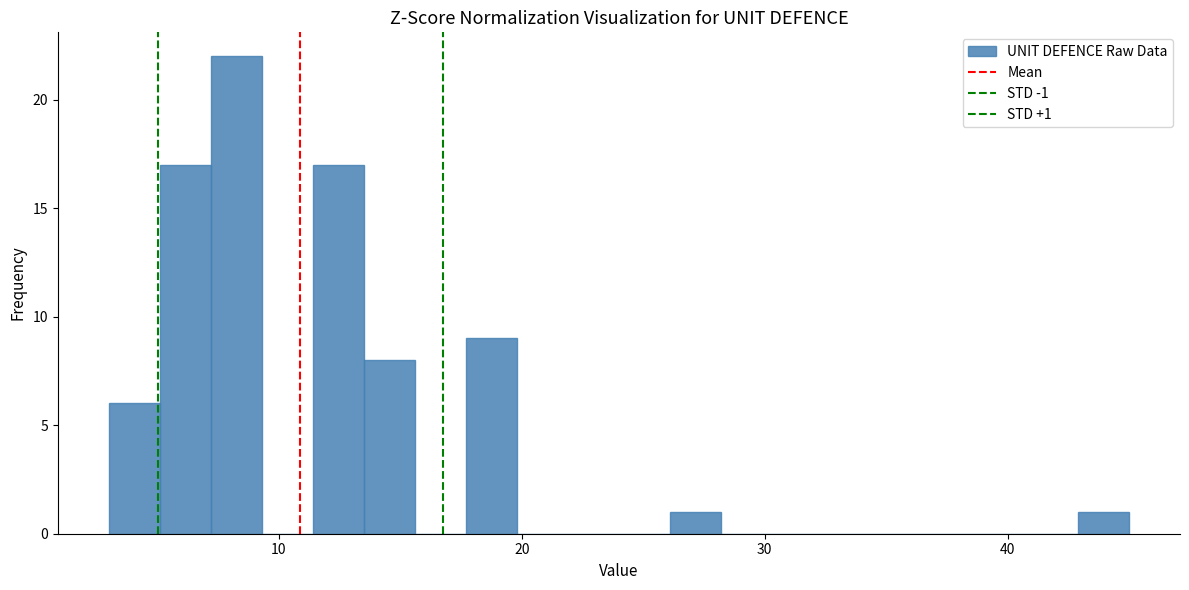

Read against the x-axis, roughly where is the centre of the tallest bar?

8